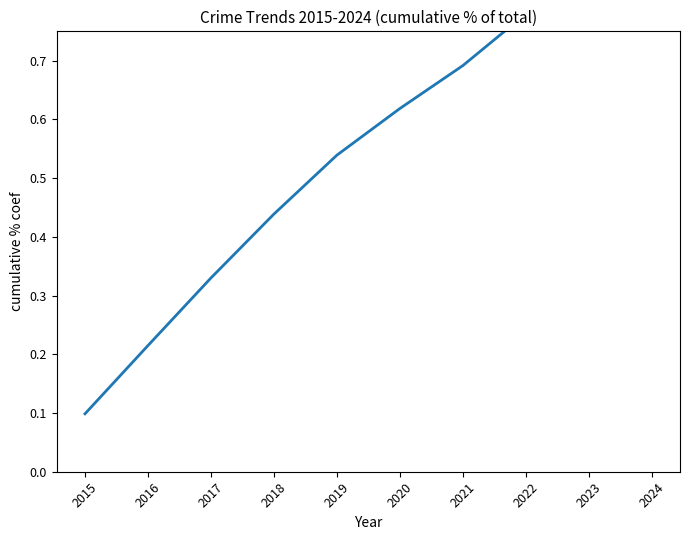

True or false: the data shows 1.3 at 2022.

False